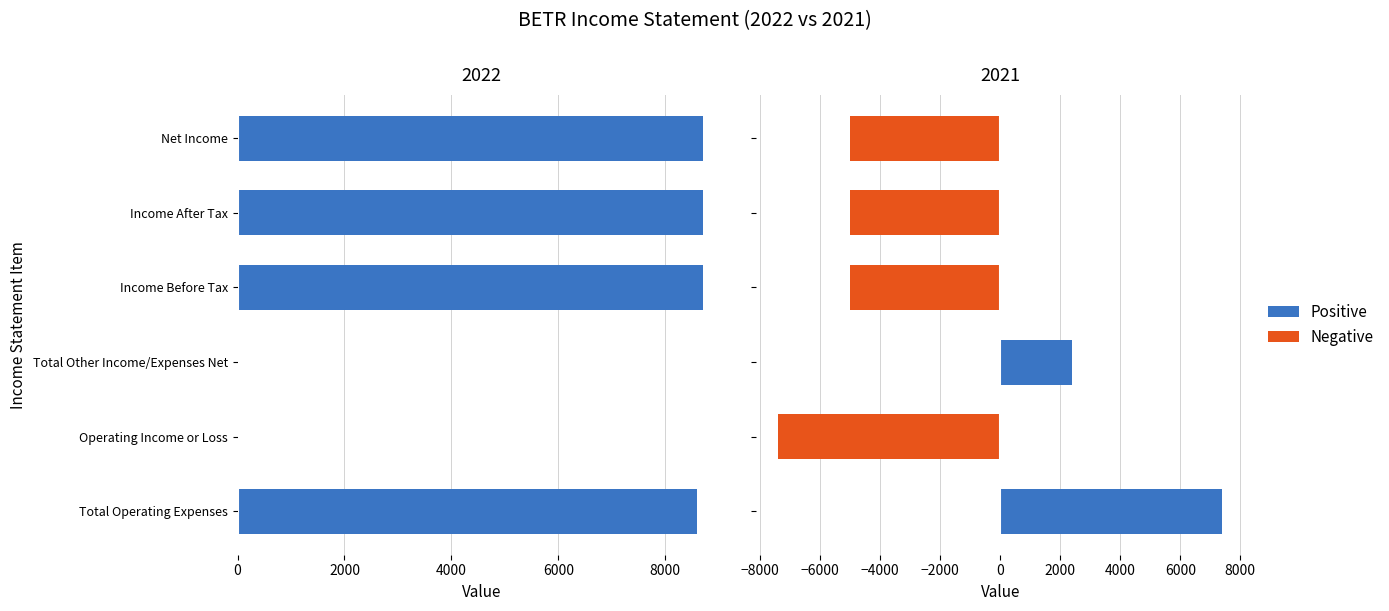

How many data points does each series have?

6